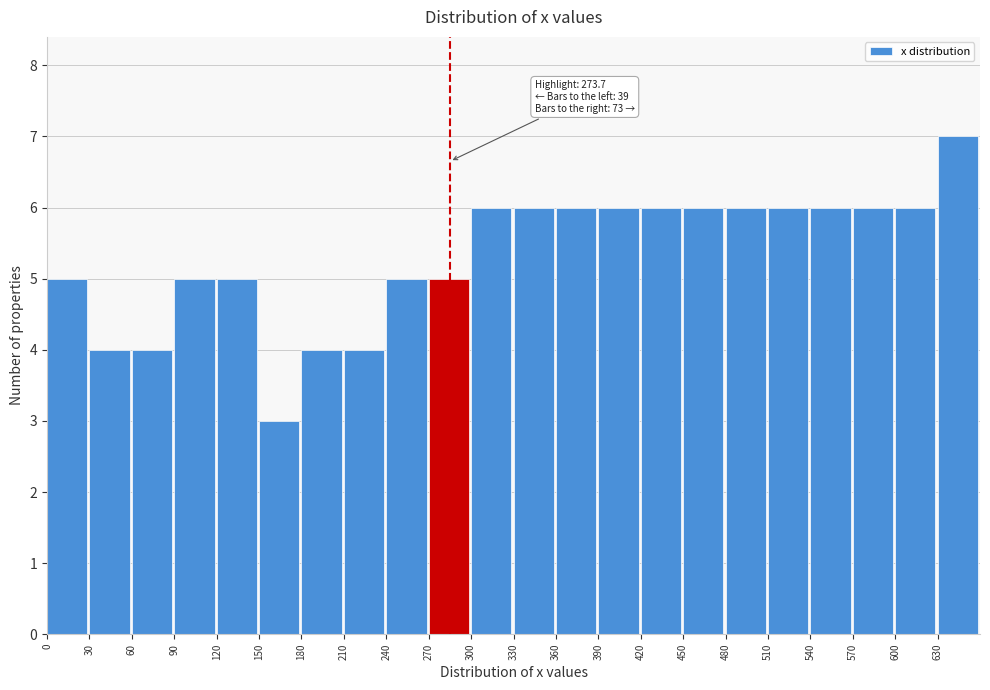

Which range on the x-axis has the tallest bar?

630 to 660